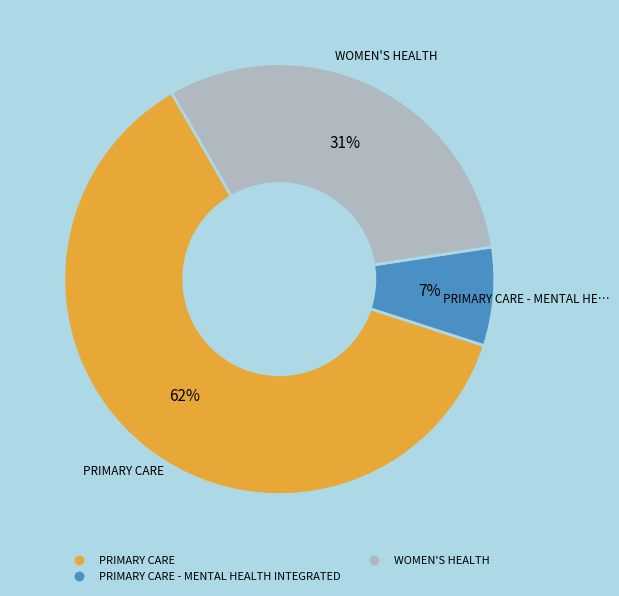

To the nearest percent, what is the average slice percentage?

33%